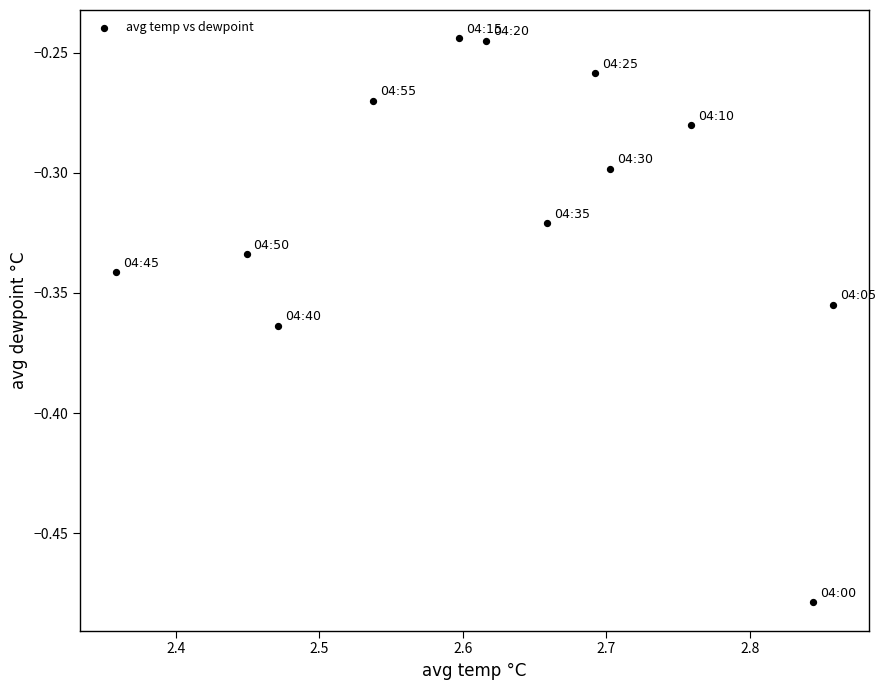

What is the range of X values (max minus min)?

0.5